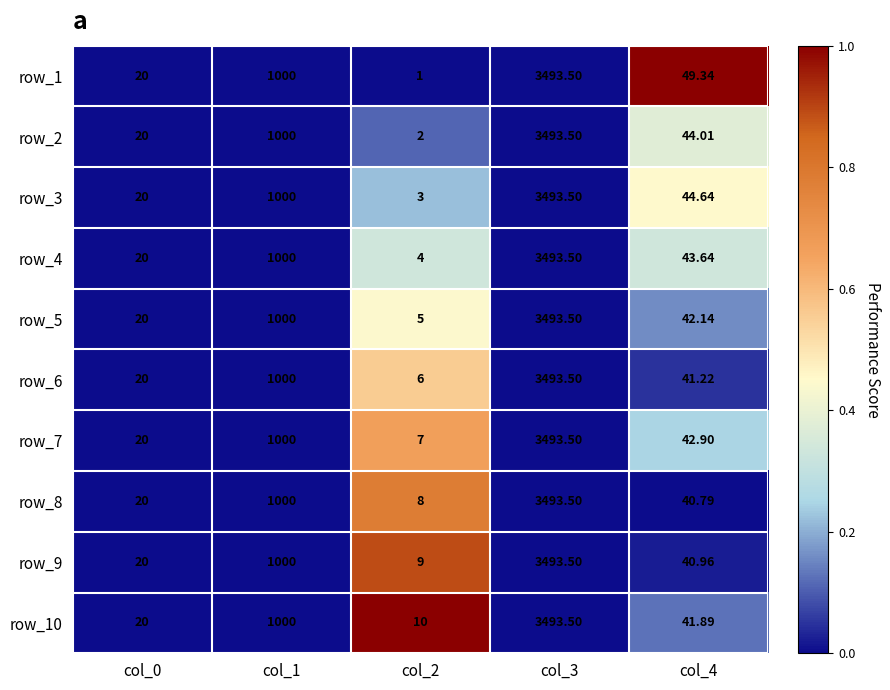

Between col_1 and col_2, which series saw the biggest shift?

row_1